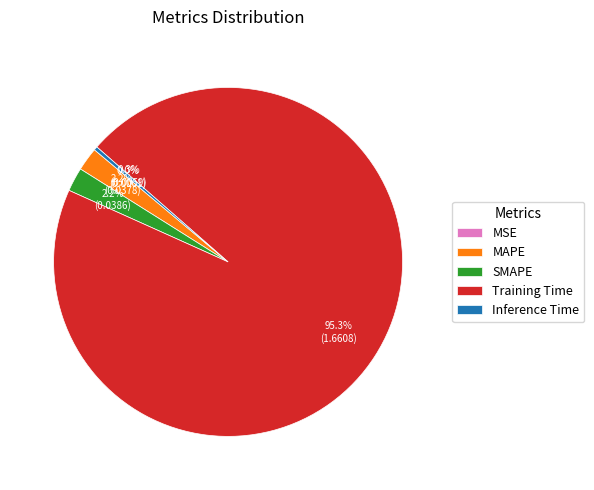

To the nearest percent, what is the difference between the largest and smallest slice percentages?

95%